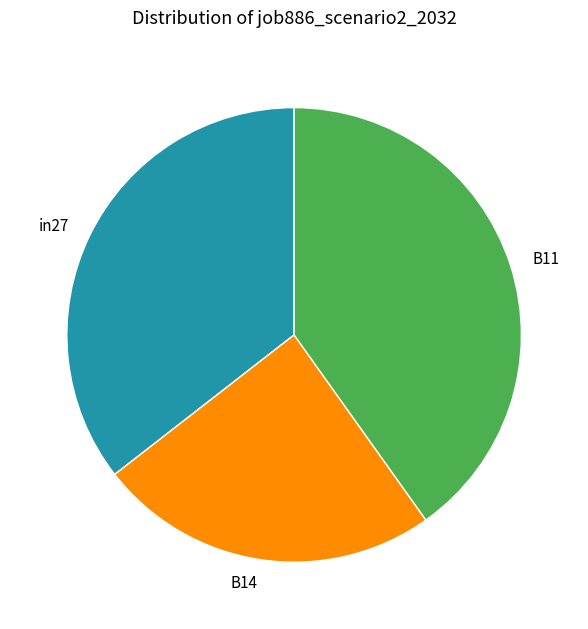

How many slices are in this pie chart?

3